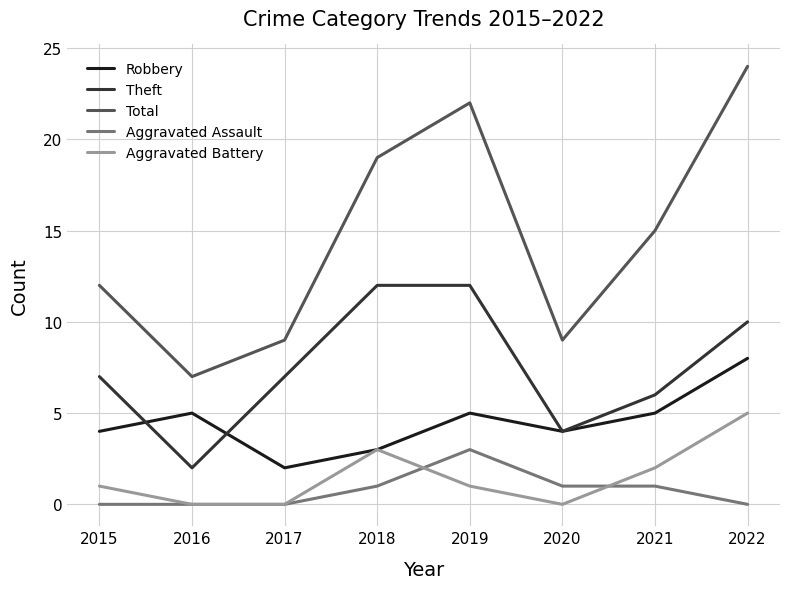

Reading left to right, extract all data points from this chart.

Robbery: 2015=4	2016=5	2017=2	2018=3	2019=5	2020=4	2021=5	2022=8
Theft: 2015=7	2016=2	2017=7	2018=12	2019=12	2020=4	2021=6	2022=10
Total: 2015=12	2016=7	2017=9	2018=19	2019=22	2020=9	2021=15	2022=24
Aggravated Assault: 2015=0	2016=0	2017=0	2018=1	2019=3	2020=1	2021=1	2022=0
Aggravated Battery: 2015=1	2016=0	2017=0	2018=3	2019=1	2020=0	2021=2	2022=5